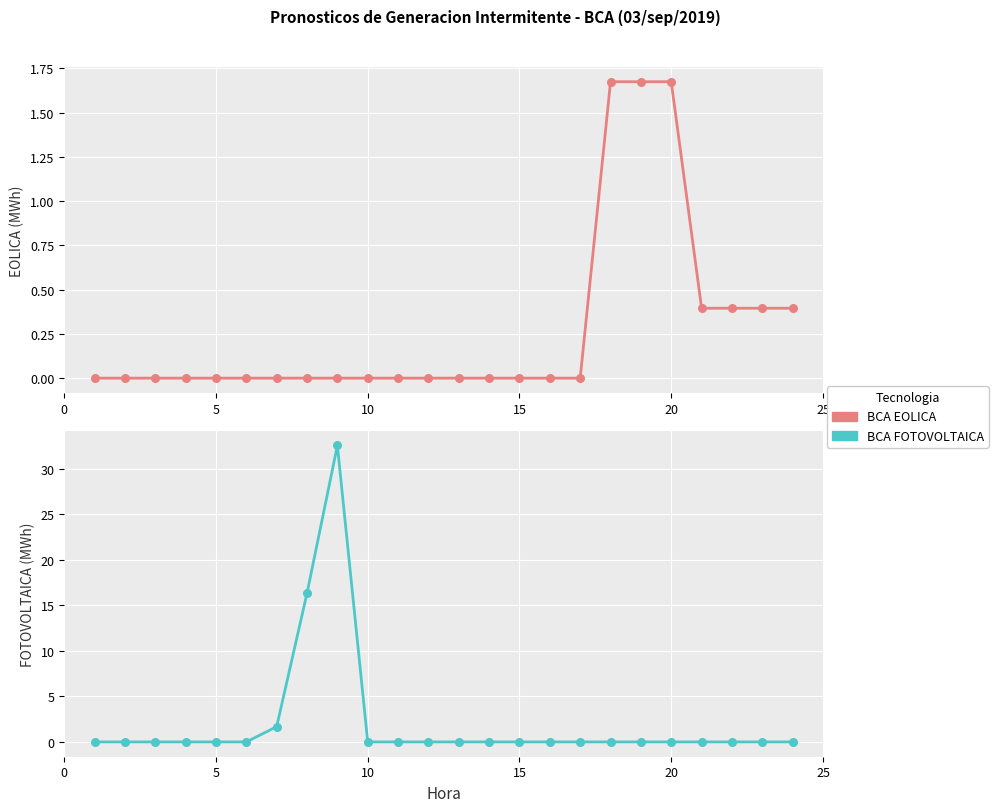

Which series reaches the maximum Y coordinate?

BCA FOTOVOLTAICA